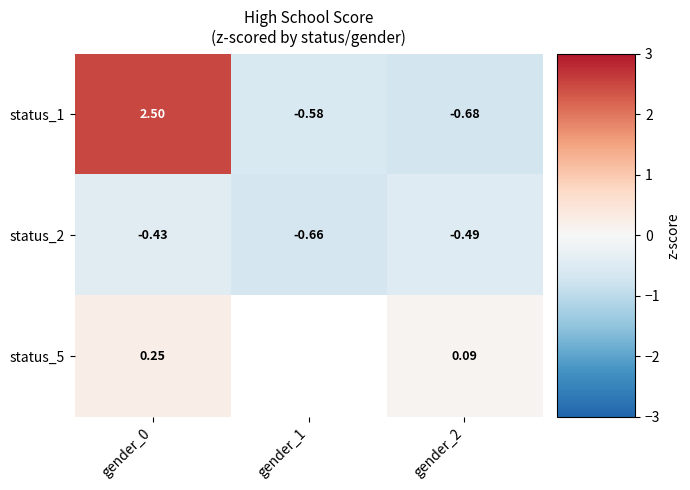

Between gender_2 and gender_0, which is larger?

gender_0